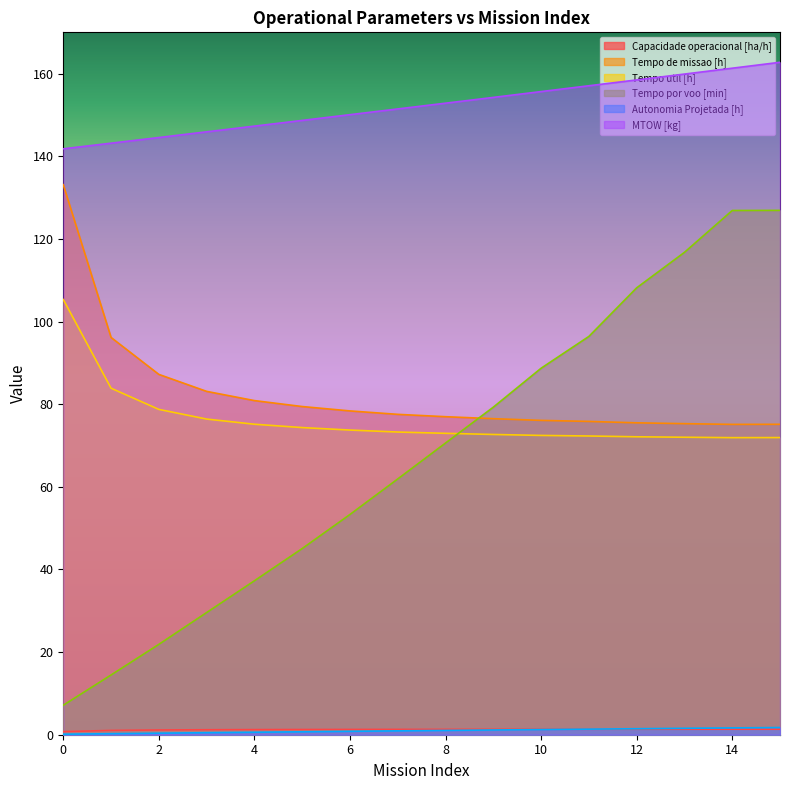

What value does the Tempo util [h] series have at 15?

71.9